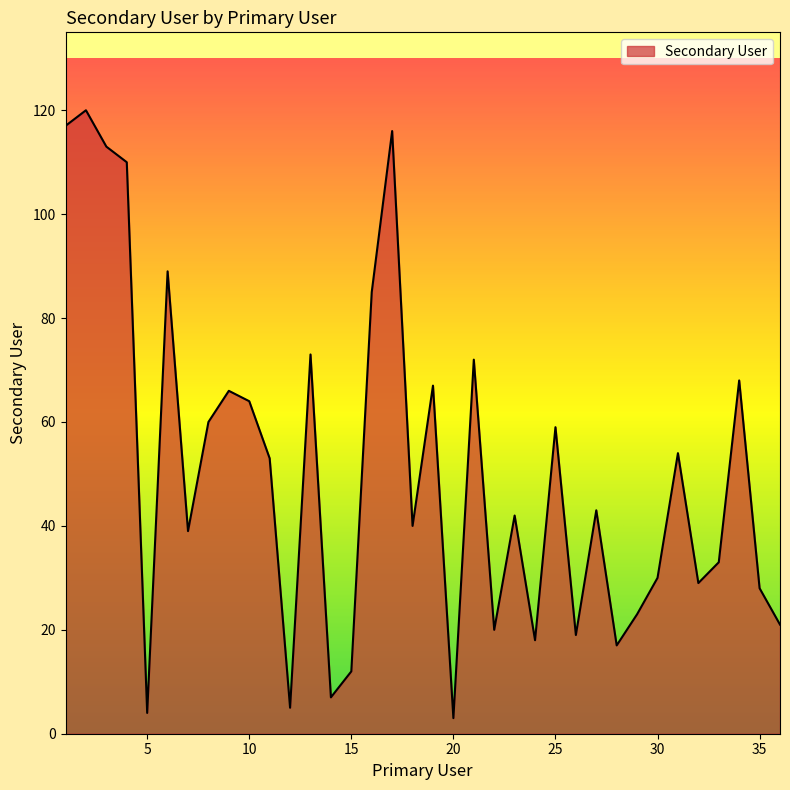

What is the greatest value displayed?

120